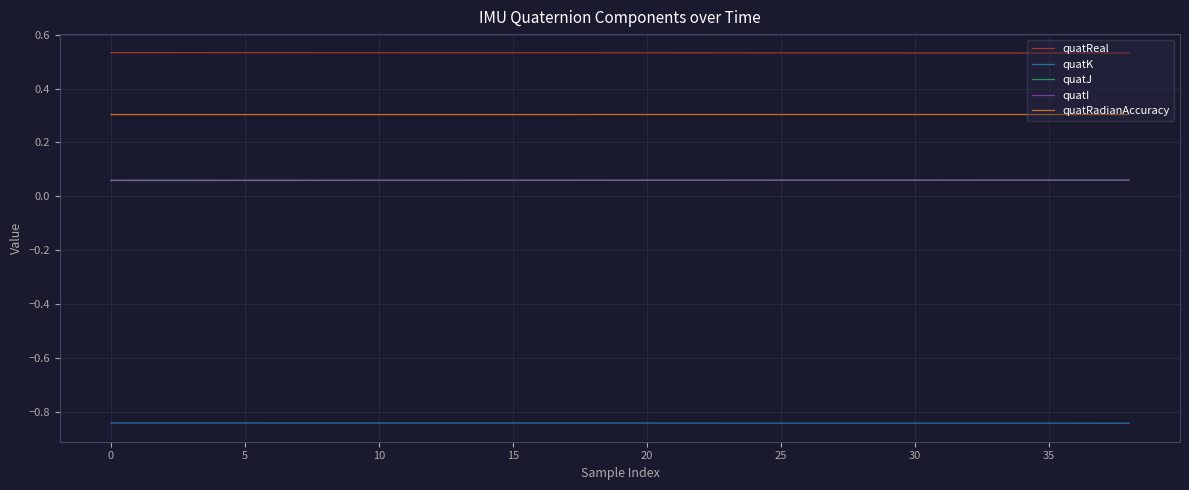

True or false: quatK and quatRadianAccuracy intersect in this chart.

False